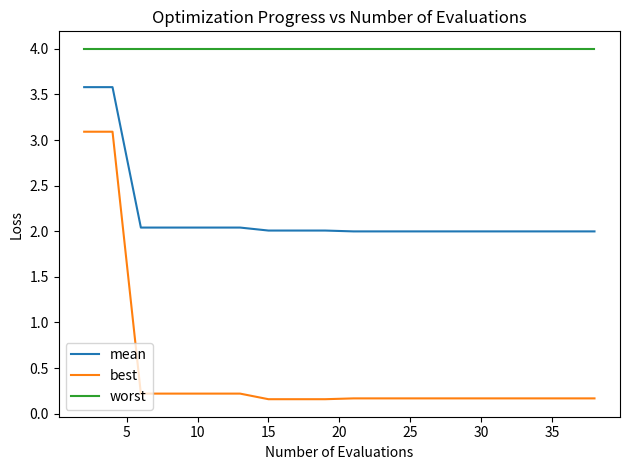

True or false: worst and best cross at least once.

False